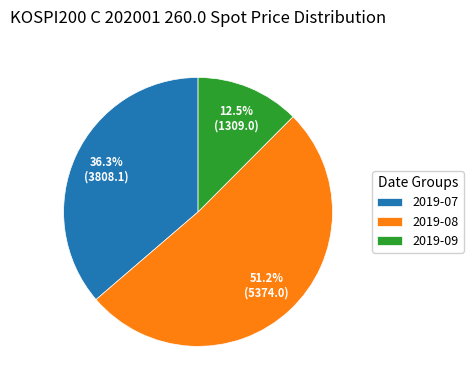

Between 2019-07 and 2019-09, which is larger?

2019-07